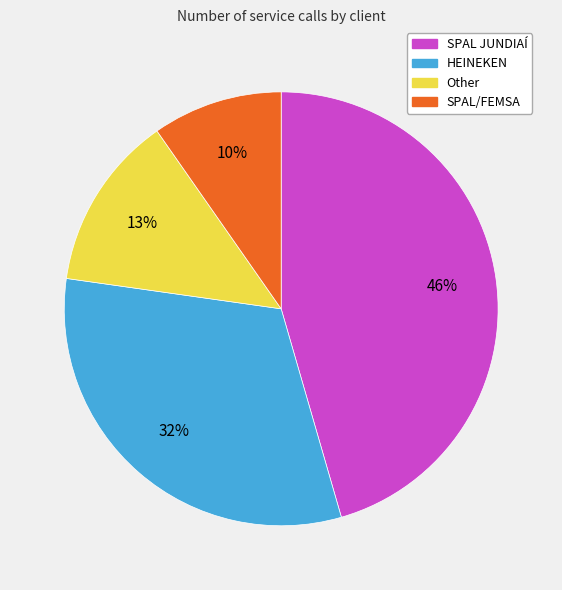

Between HEINEKEN and SPAL/FEMSA, which is larger?

HEINEKEN